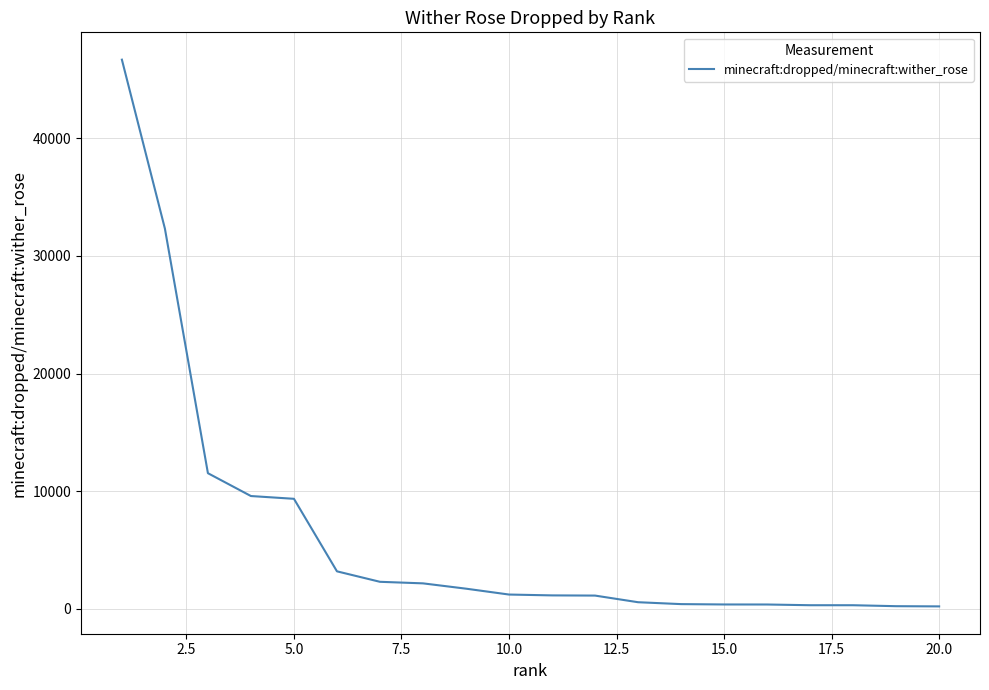

What is the difference between the maximum and minimum values?

46443